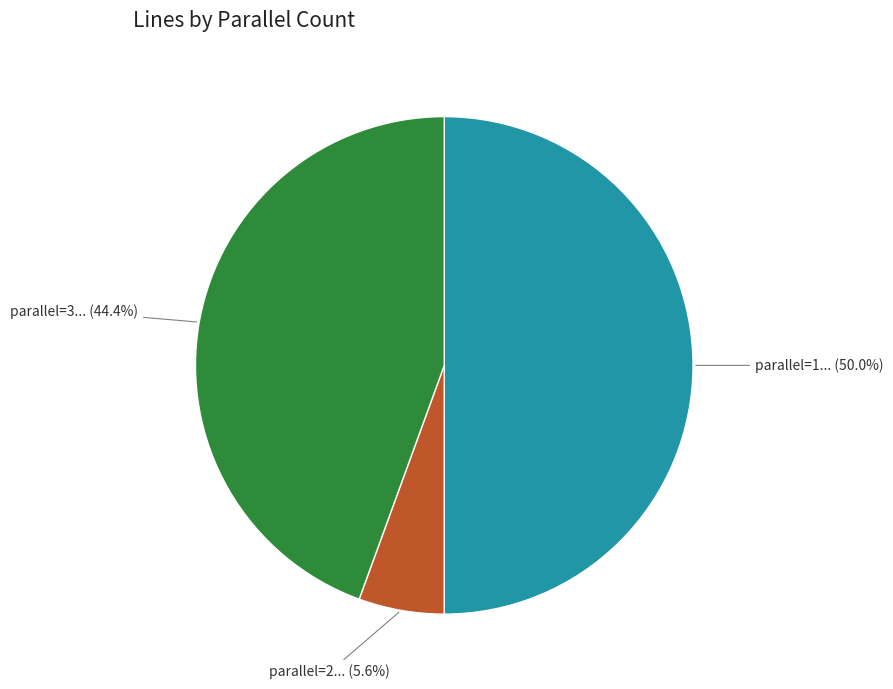

Count the number of slices in the pie.

3